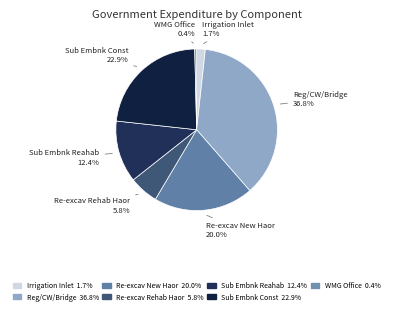

Is there any slice that represents more than half of the pie?

No